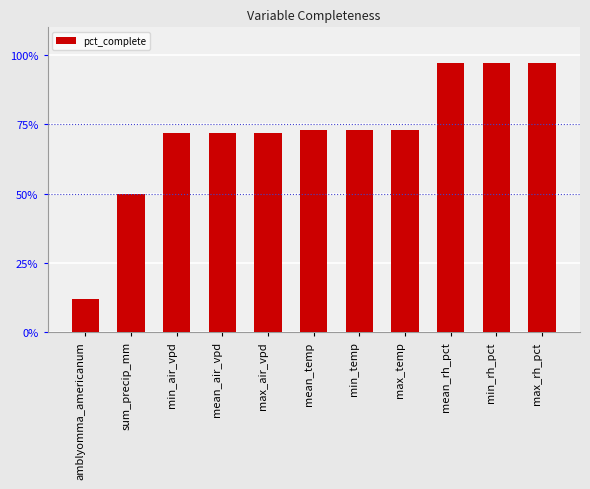

What is the sum of all values?

7.9